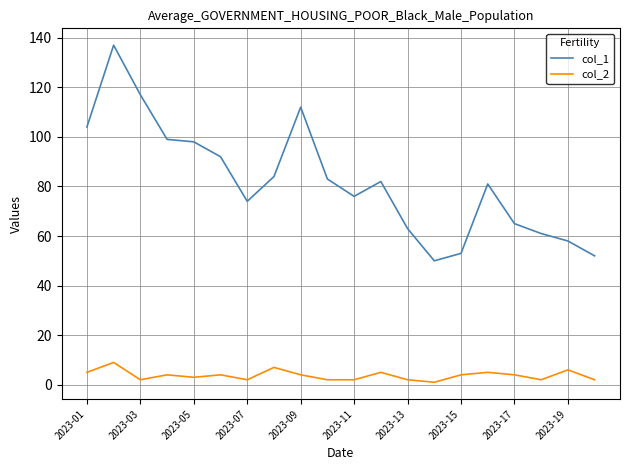

How many values in the col_1 series are below 82?

10